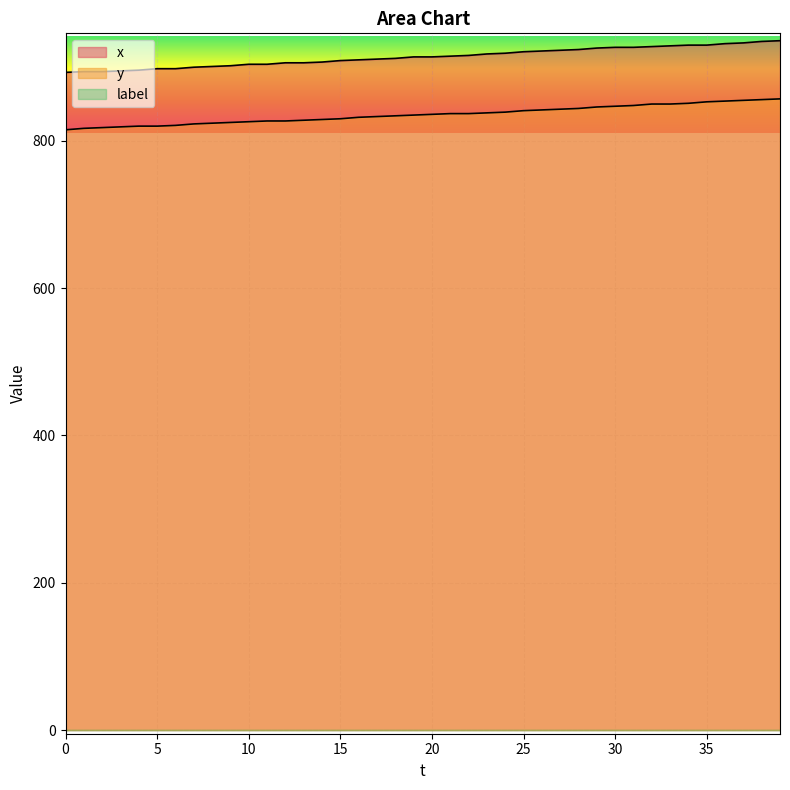

Read the x value at 39, to the nearest 10.

940